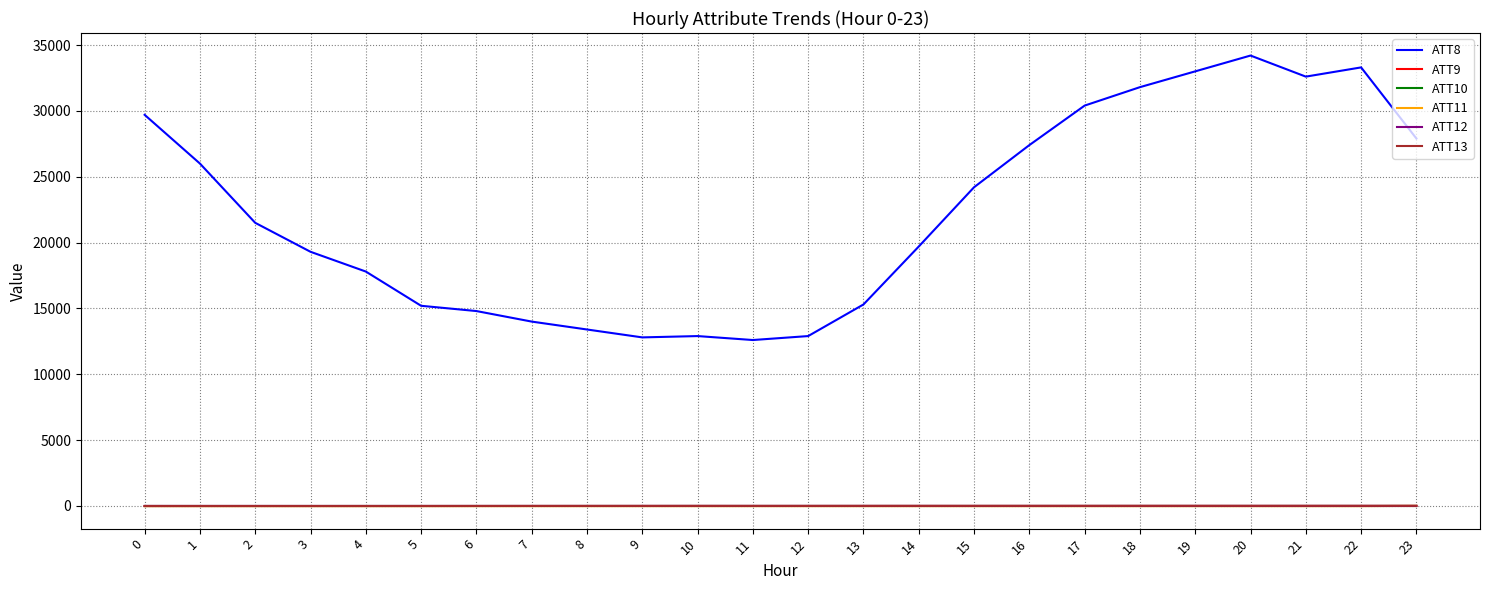

Read the ATT10 value at 19.

-10.0